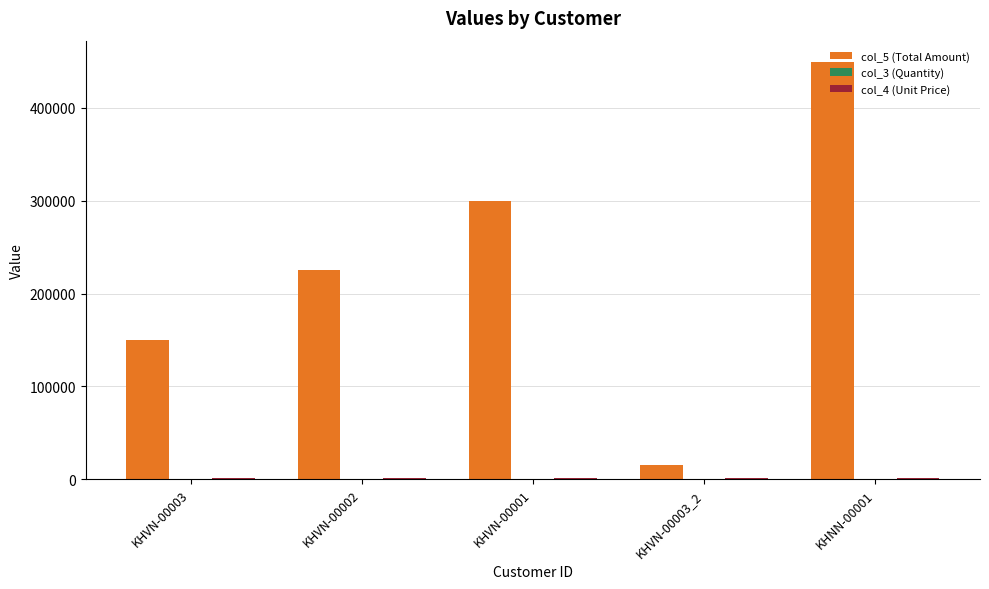

At which category is the sum across all series the highest?

KHNN-00001